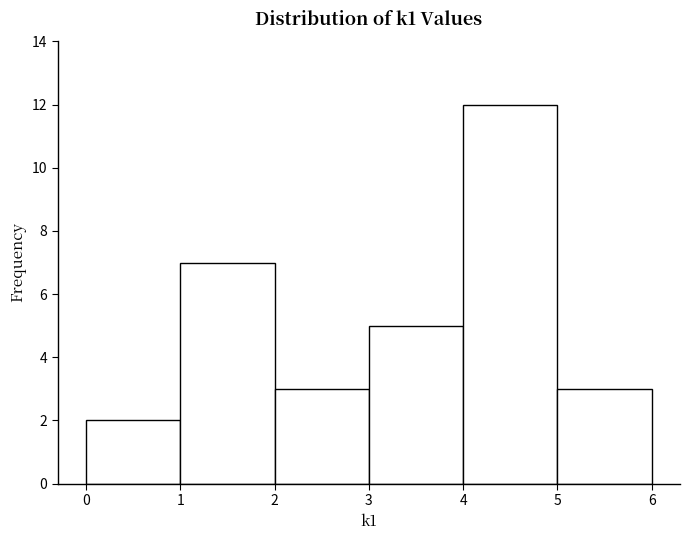

Which range on the x-axis has the tallest bar?

4 to 5